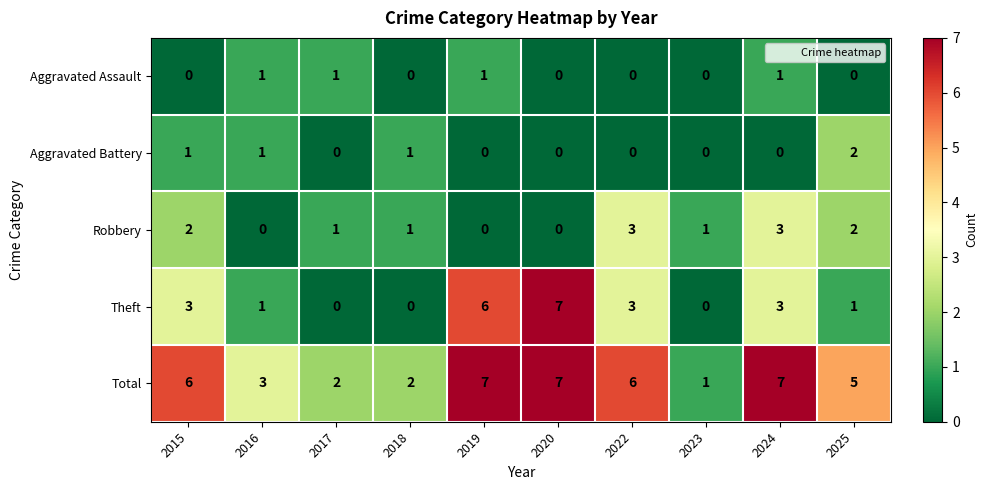

Count the Aggravated Battery values in the range 0 to 1.

9